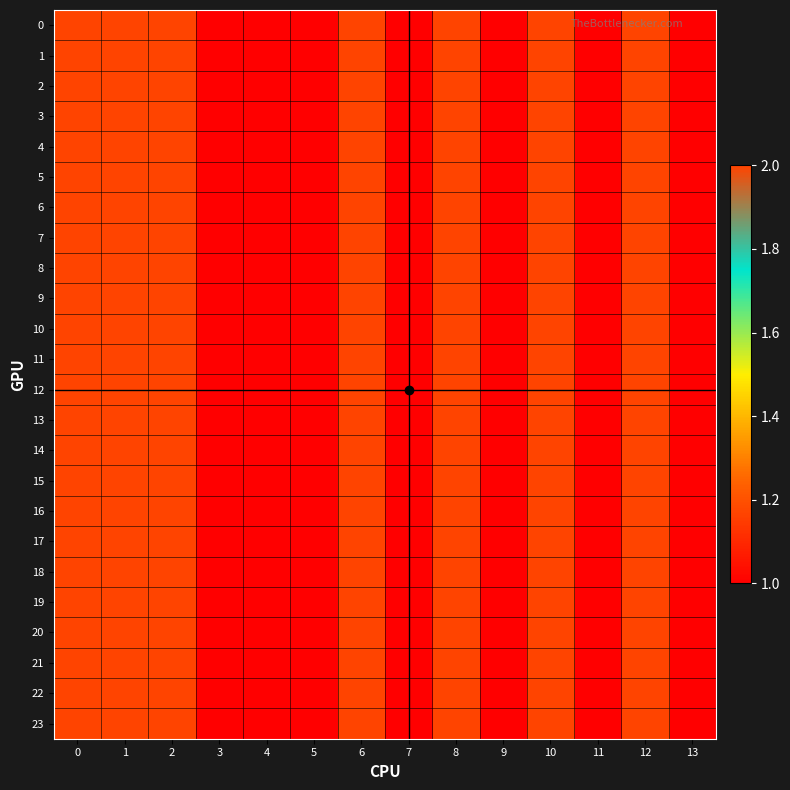

Reading left to right, transcribe all the data shown in this chart.

0: 0=2	1=2	2=2	3=1	4=1	5=1	6=2	7=1	8=2	9=1	10=2	11=1	12=2	13=1
1: 0=2	1=2	2=2	3=1	4=1	5=1	6=2	7=1	8=2	9=1	10=2	11=1	12=2	13=1
2: 0=2	1=2	2=2	3=1	4=1	5=1	6=2	7=1	8=2	9=1	10=2	11=1	12=2	13=1
3: 0=2	1=2	2=2	3=1	4=1	5=1	6=2	7=1	8=2	9=1	10=2	11=1	12=2	13=1
4: 0=2	1=2	2=2	3=1	4=1	5=1	6=2	7=1	8=2	9=1	10=2	11=1	12=2	13=1
5: 0=2	1=2	2=2	3=1	4=1	5=1	6=2	7=1	8=2	9=1	10=2	11=1	12=2	13=1
6: 0=2	1=2	2=2	3=1	4=1	5=1	6=2	7=1	8=2	9=1	10=2	11=1	12=2	13=1
7: 0=2	1=2	2=2	3=1	4=1	5=1	6=2	7=1	8=2	9=1	10=2	11=1	12=2	13=1
8: 0=2	1=2	2=2	3=1	4=1	5=1	6=2	7=1	8=2	9=1	10=2	11=1	12=2	13=1
9: 0=2	1=2	2=2	3=1	4=1	5=1	6=2	7=1	8=2	9=1	10=2	11=1	12=2	13=1
10: 0=2	1=2	2=2	3=1	4=1	5=1	6=2	7=1	8=2	9=1	10=2	11=1	12=2	13=1
11: 0=2	1=2	2=2	3=1	4=1	5=1	6=2	7=1	8=2	9=1	10=2	11=1	12=2	13=1
12: 0=2	1=2	2=2	3=1	4=1	5=1	6=2	7=1	8=2	9=1	10=2	11=1	12=2	13=1
13: 0=2	1=2	2=2	3=1	4=1	5=1	6=2	7=1	8=2	9=1	10=2	11=1	12=2	13=1
14: 0=2	1=2	2=2	3=1	4=1	5=1	6=2	7=1	8=2	9=1	10=2	11=1	12=2	13=1
15: 0=2	1=2	2=2	3=1	4=1	5=1	6=2	7=1	8=2	9=1	10=2	11=1	12=2	13=1
16: 0=2	1=2	2=2	3=1	4=1	5=1	6=2	7=1	8=2	9=1	10=2	11=1	12=2	13=1
17: 0=2	1=2	2=2	3=1	4=1	5=1	6=2	7=1	8=2	9=1	10=2	11=1	12=2	13=1
18: 0=2	1=2	2=2	3=1	4=1	5=1	6=2	7=1	8=2	9=1	10=2	11=1	12=2	13=1
19: 0=2	1=2	2=2	3=1	4=1	5=1	6=2	7=1	8=2	9=1	10=2	11=1	12=2	13=1
20: 0=2	1=2	2=2	3=1	4=1	5=1	6=2	7=1	8=2	9=1	10=2	11=1	12=2	13=1
21: 0=2	1=2	2=2	3=1	4=1	5=1	6=2	7=1	8=2	9=1	10=2	11=1	12=2	13=1
22: 0=2	1=2	2=2	3=1	4=1	5=1	6=2	7=1	8=2	9=1	10=2	11=1	12=2	13=1
23: 0=2	1=2	2=2	3=1	4=1	5=1	6=2	7=1	8=2	9=1	10=2	11=1	12=2	13=1